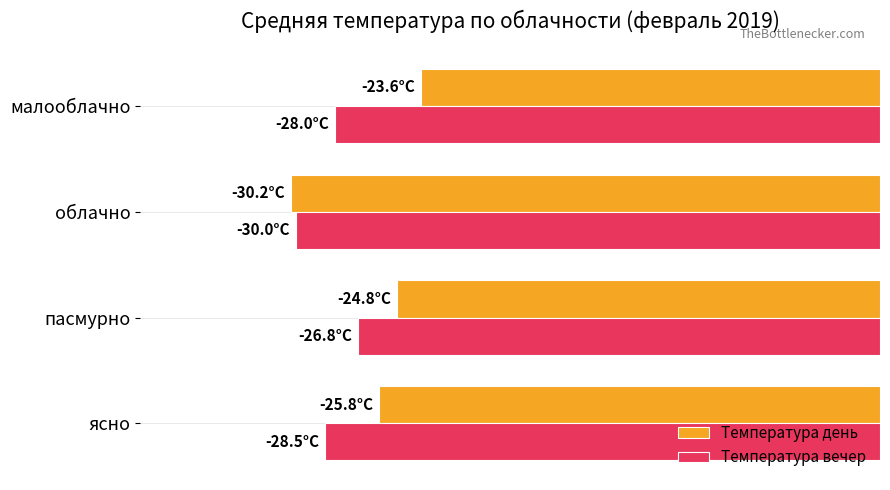

Reading left to right, extract all data points from this chart.

Температура день: -25.8	-24.8	-30.2	-23.6
Температура вечер: -28.5	-26.8	-30.0	-28.0